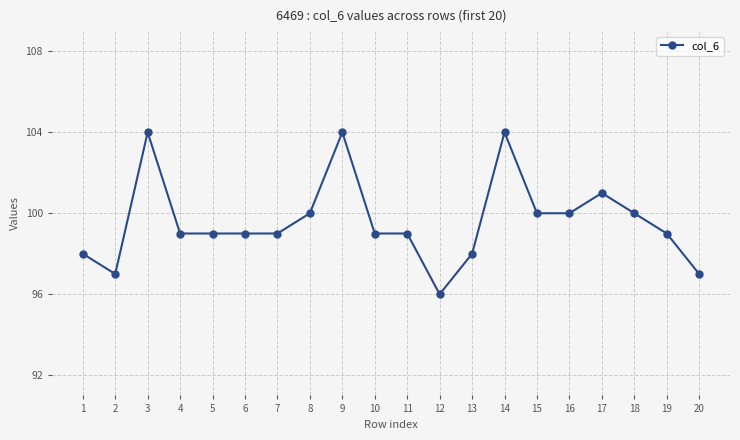

Reading left to right, what are all the values shown in this chart?

98	97	104	99	99	99	99	100	104	99	99	96	98	104	100	100	101	100	99	97